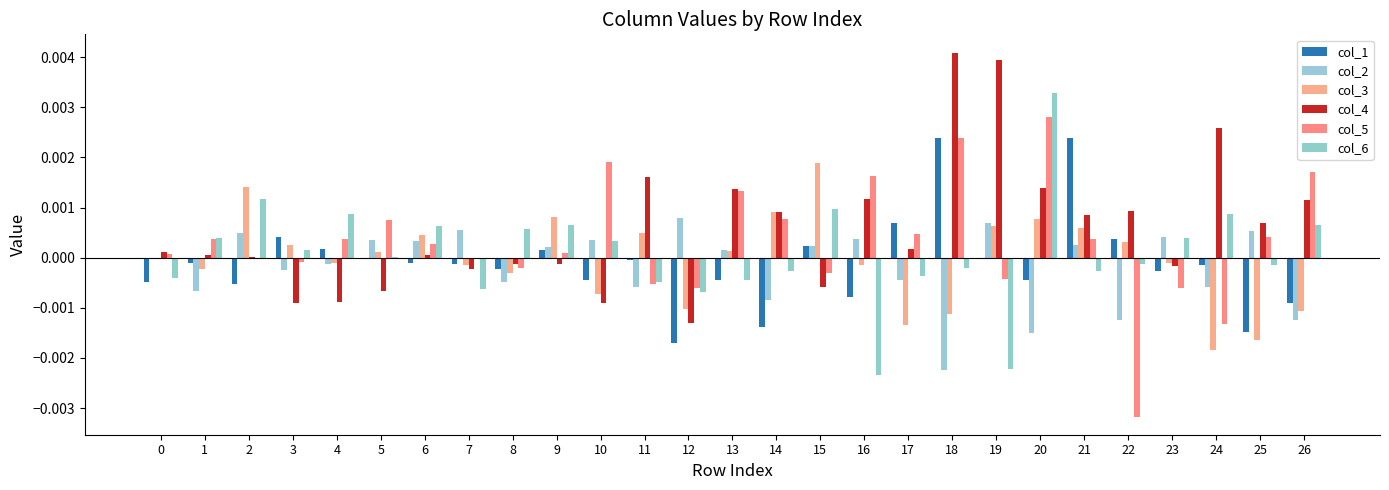

Are the bars horizontal?

No